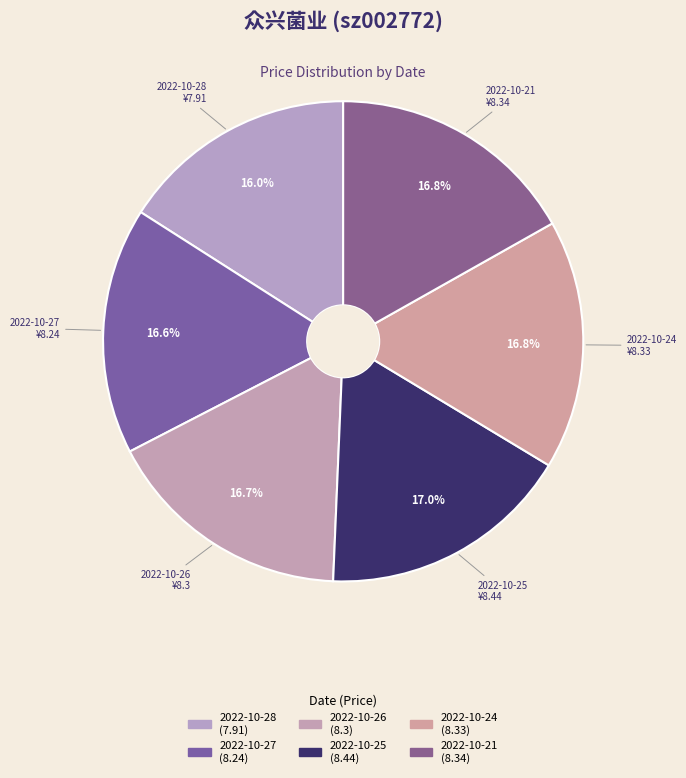

How many slices are in this pie chart?

6